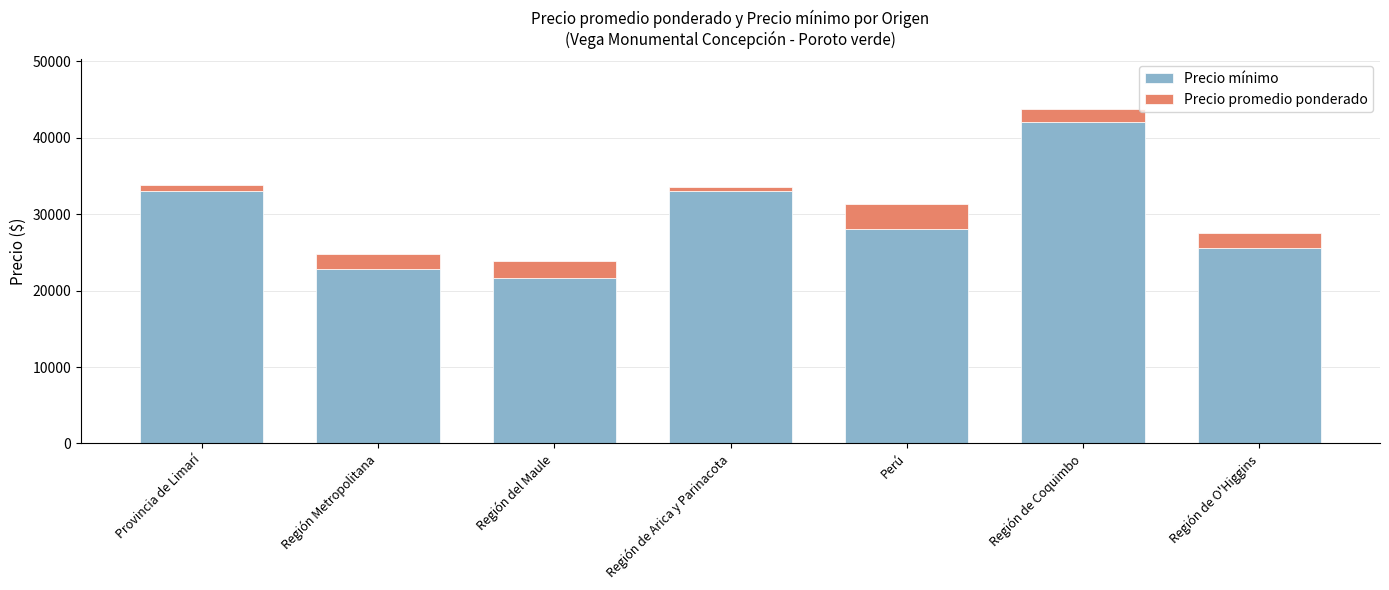

The Precio mínimo series shows 44097 at Provincia de Limarí. True or false?

False